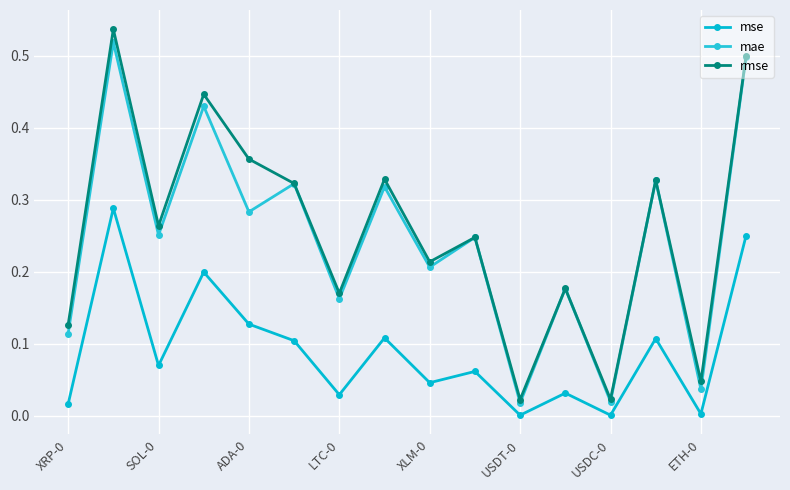

List the series in order of their peak value, highest first.

rmse, mae, mse